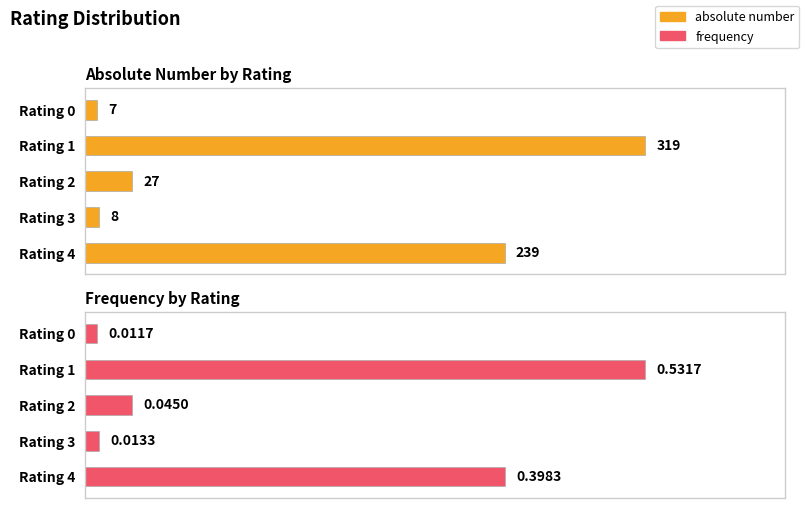

At how many categories does at least one series exceed 0?

5